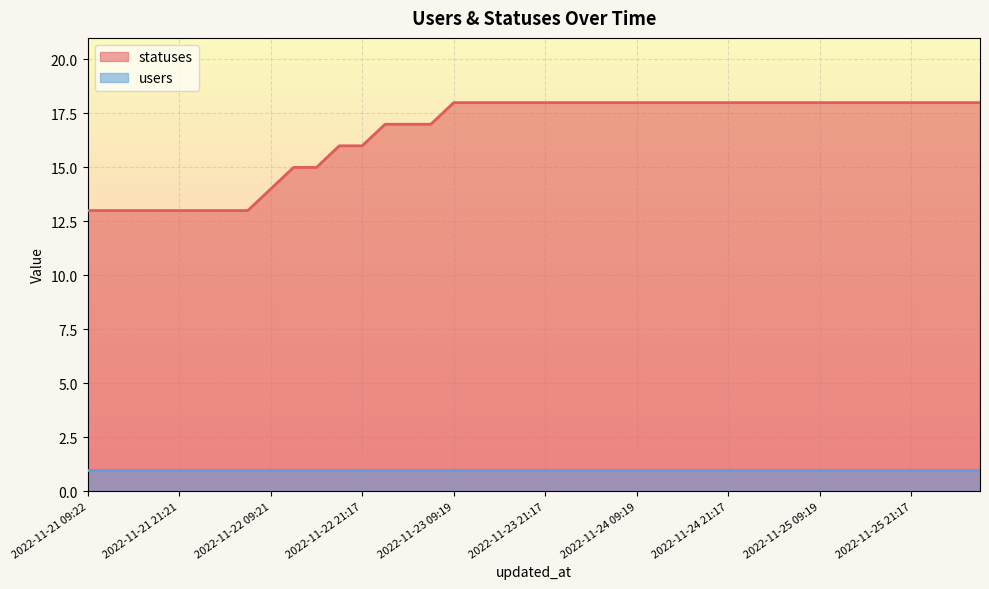

Rank the series by their maximum value, from lowest to highest.

users, statuses